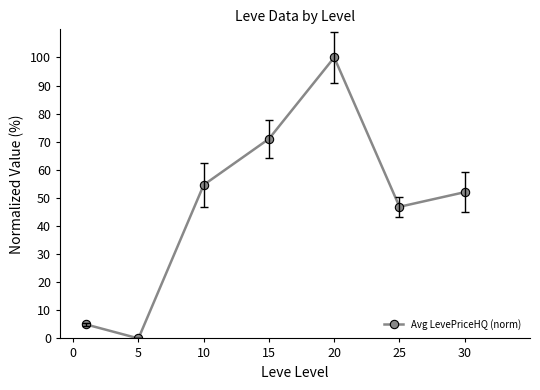

How many points are higher than both their immediate neighbors (excluding endpoints)?

1